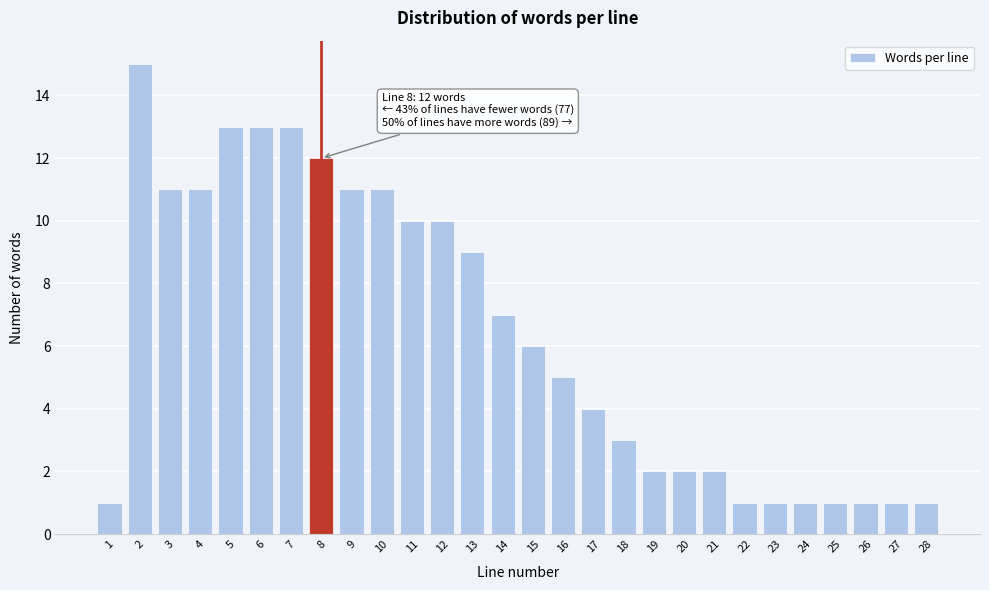

Reading left to right, transcribe all the data shown in this chart.

1=1	2=15	3=11	4=11	5=13	6=13	7=13	8=12	9=11	10=11	11=10	12=10	13=9	14=7	15=6	16=5	17=4	18=3	19=2	20=2	21=2	22=1	23=1	24=1	25=1	26=1	27=1	28=1